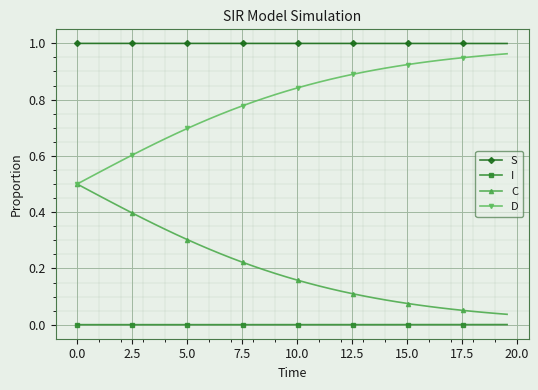

Which series has the largest total across all categories?

S